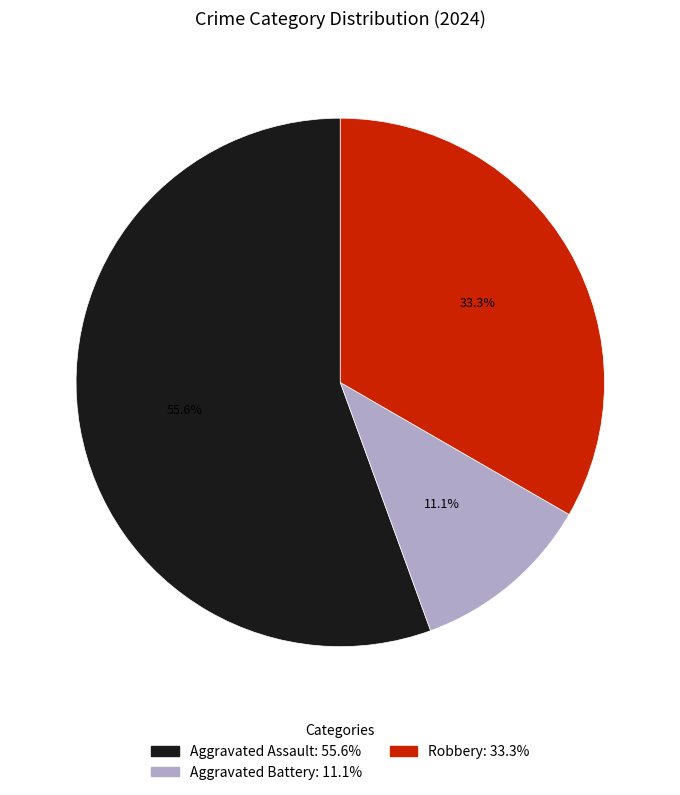

To the nearest percent, what percentage of the pie is Robbery?

33%